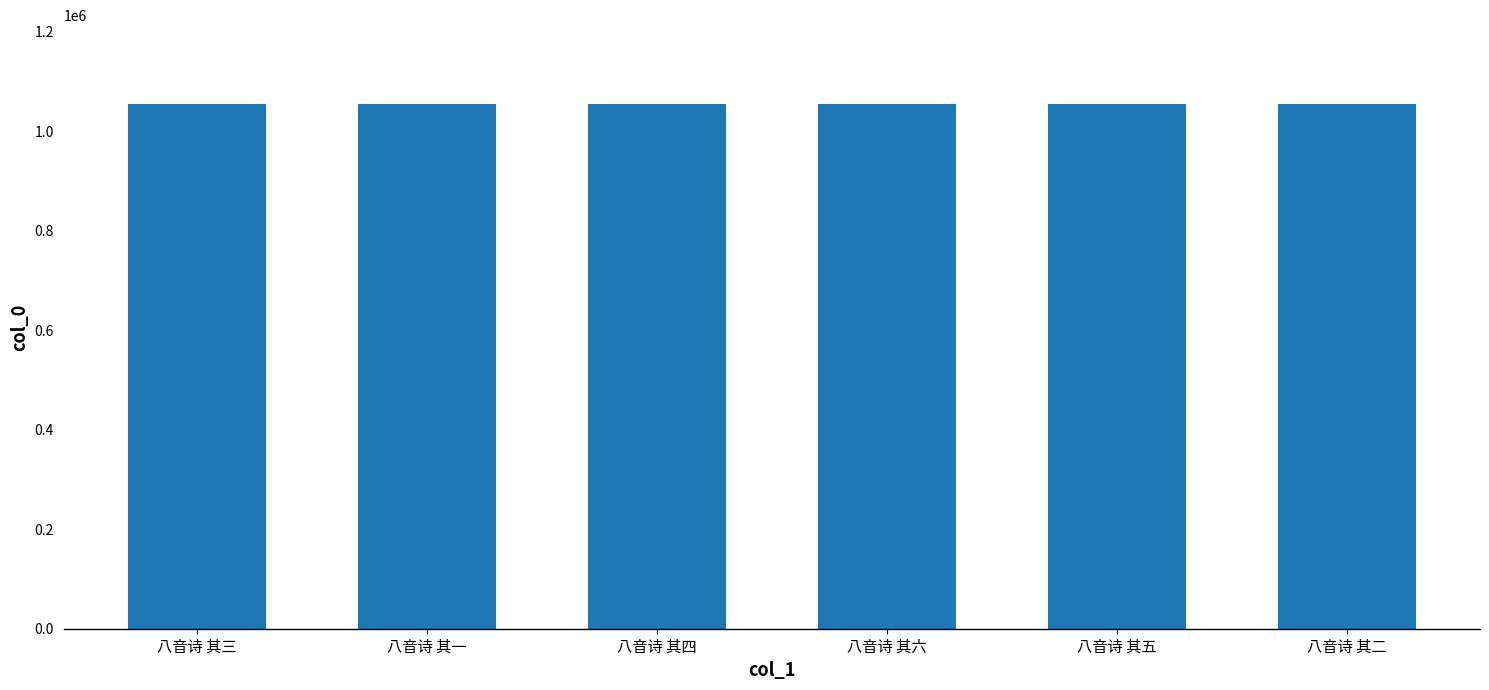

What is the value of the 6th bar from the left?

1054501